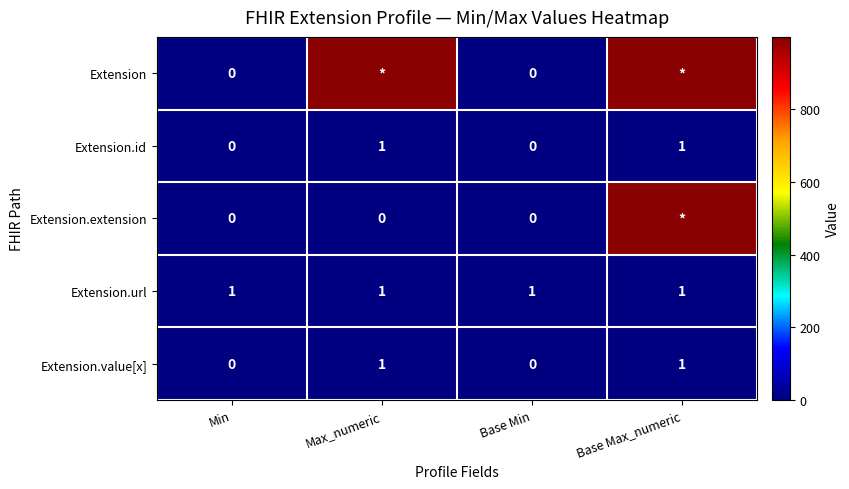

The Extension.id series shows 0 at Base Min. True or false?

True